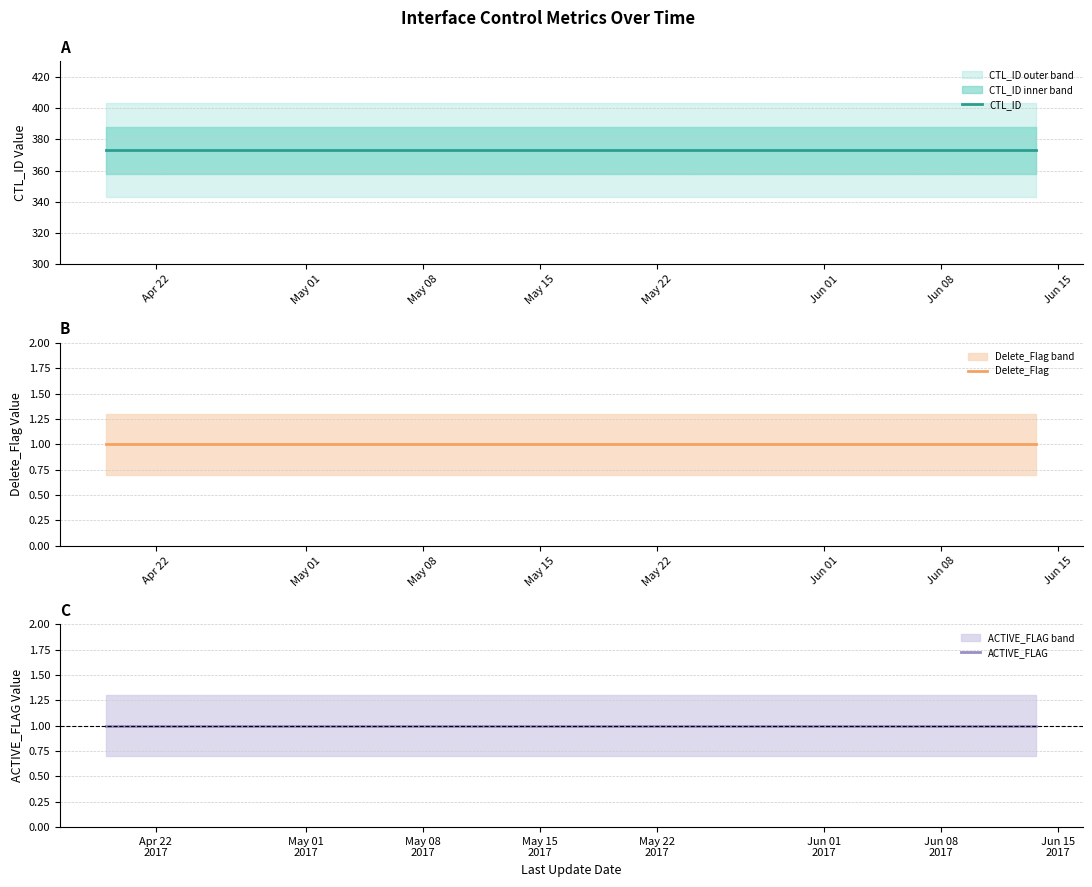

Which has a higher value, May 01 or Apr 22?

May 01